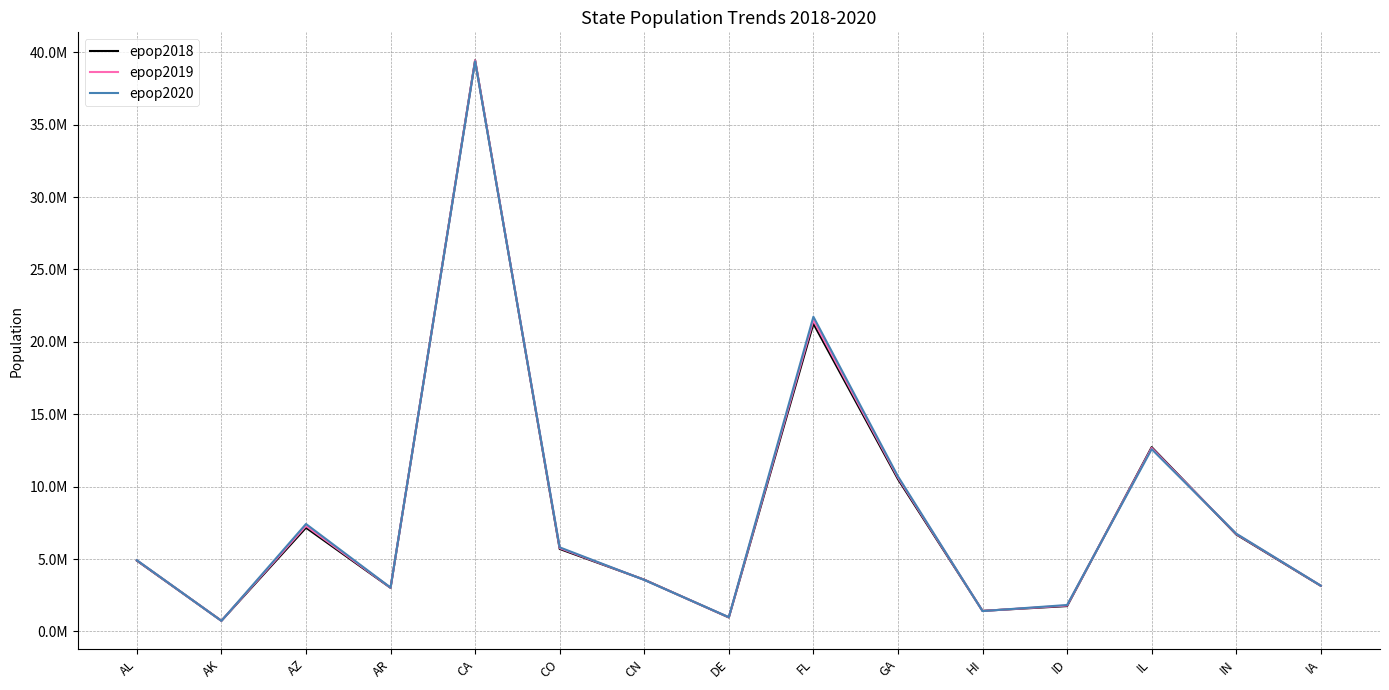

At which category is the sum across all series the highest?

CA